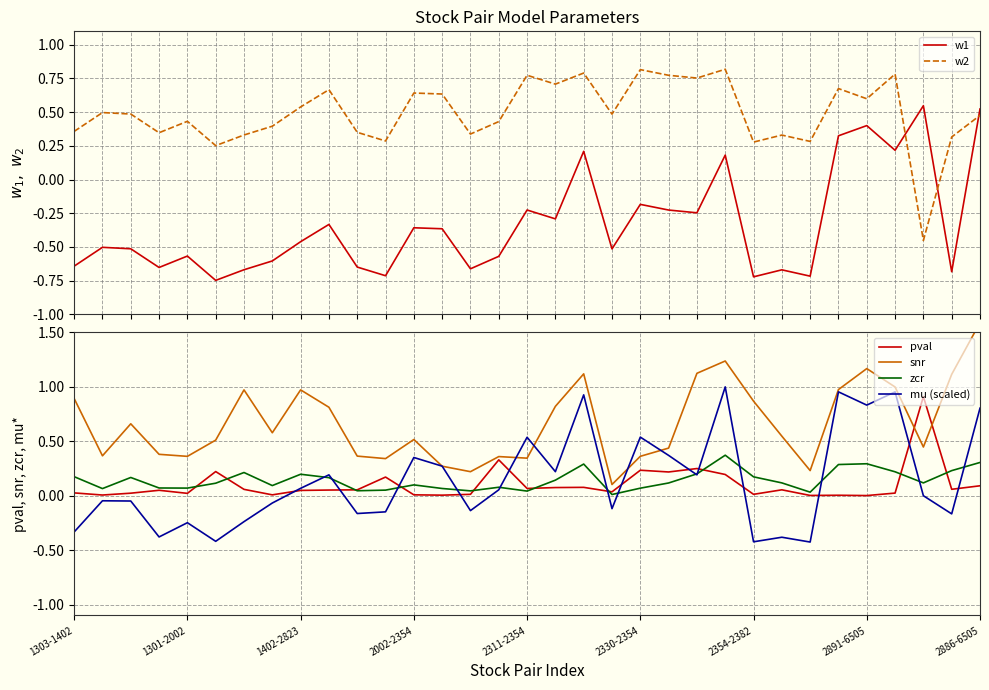

The value of w2 at 30 is -0.1. True or false?

False